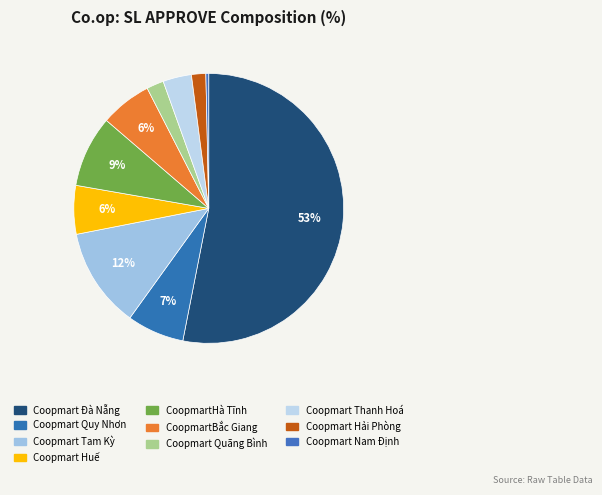

To the nearest percent, what is the average slice percentage?

10%